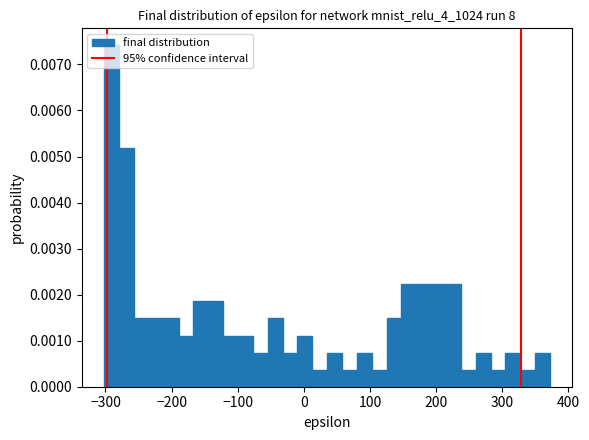

Around what value on the x-axis is the tallest bar? Give the approximate position of its centre, as read against the axis.

-290